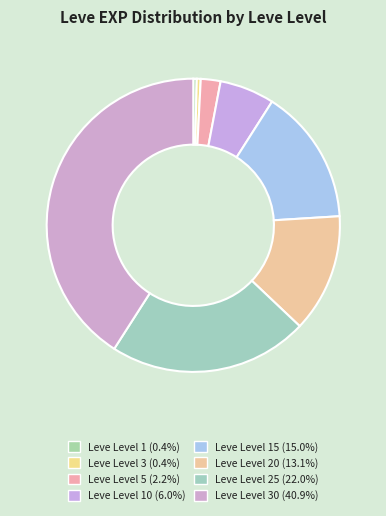

Rank the categories by value from highest to lowest.

30, 25, 15, 20, 10, 5, 3, 1